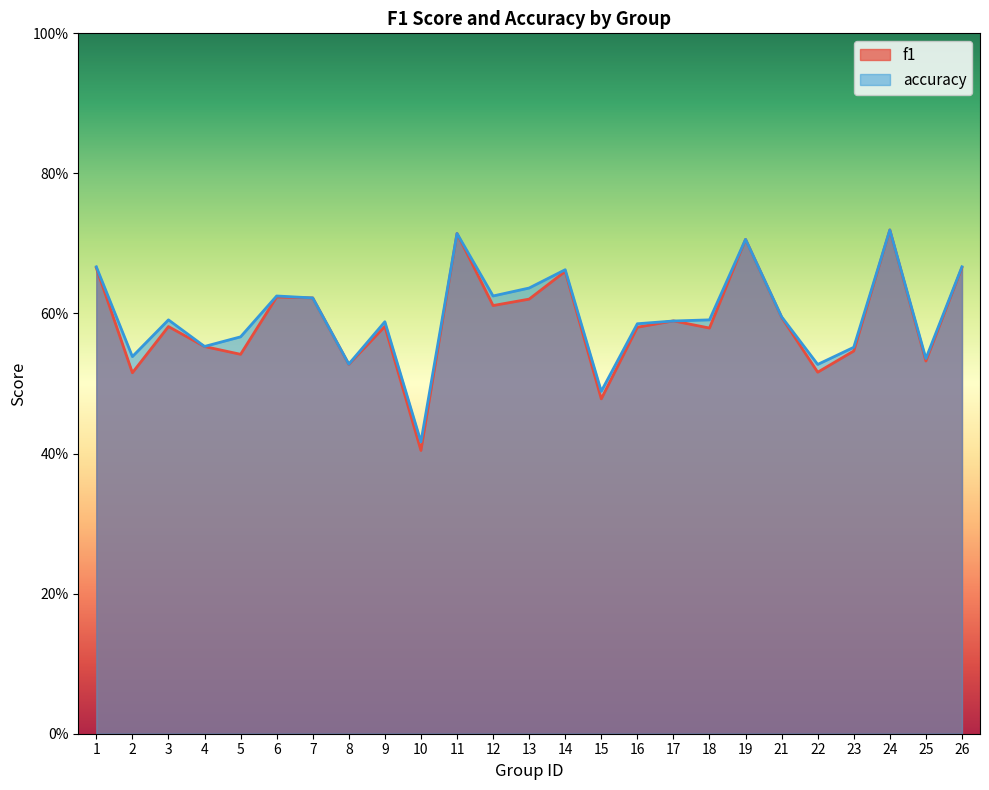

Which series ends up on top after the final intersection of accuracy and f1?

accuracy